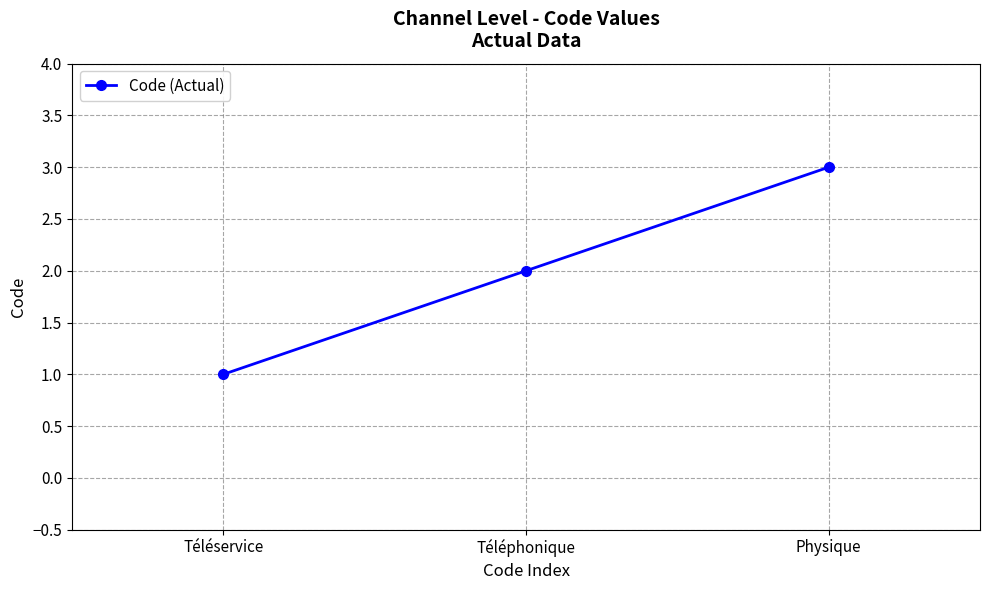

How many distinct data groups are displayed?

1